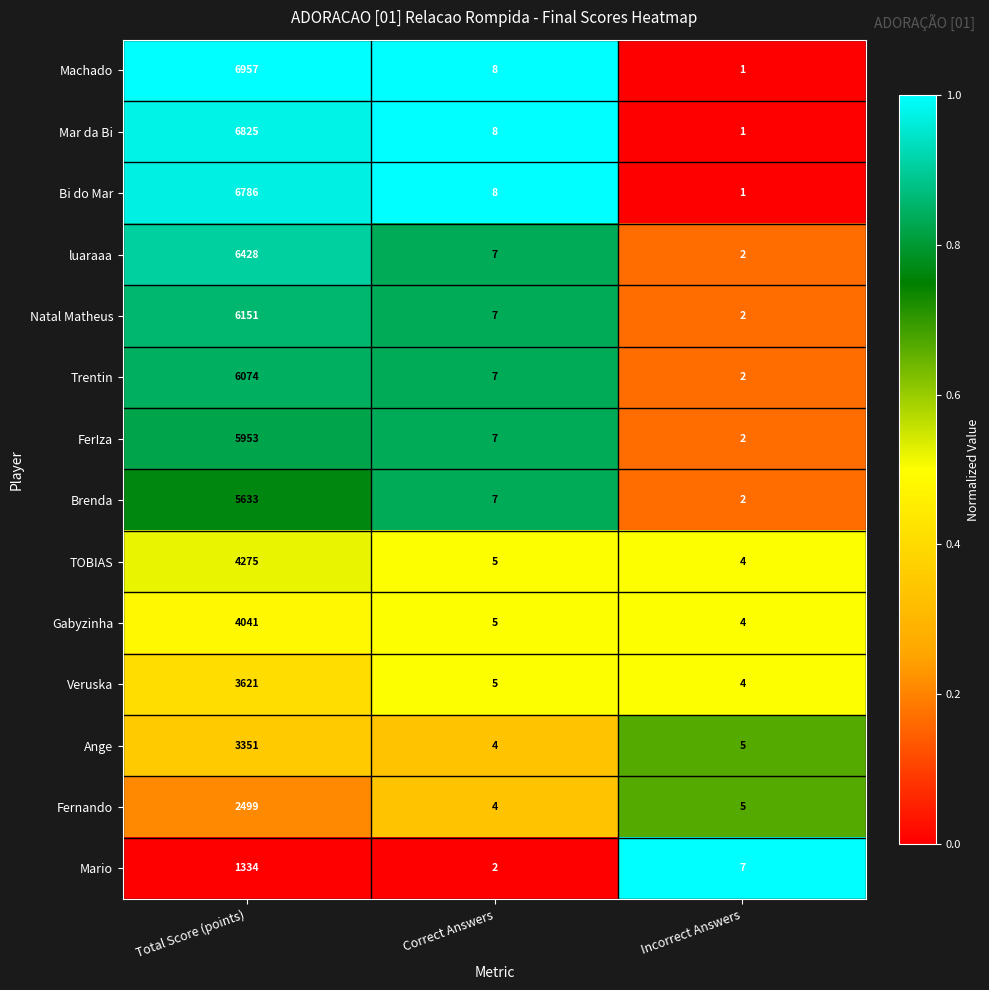

Which category has the lowest value in the Trentin series?

Incorrect Answers